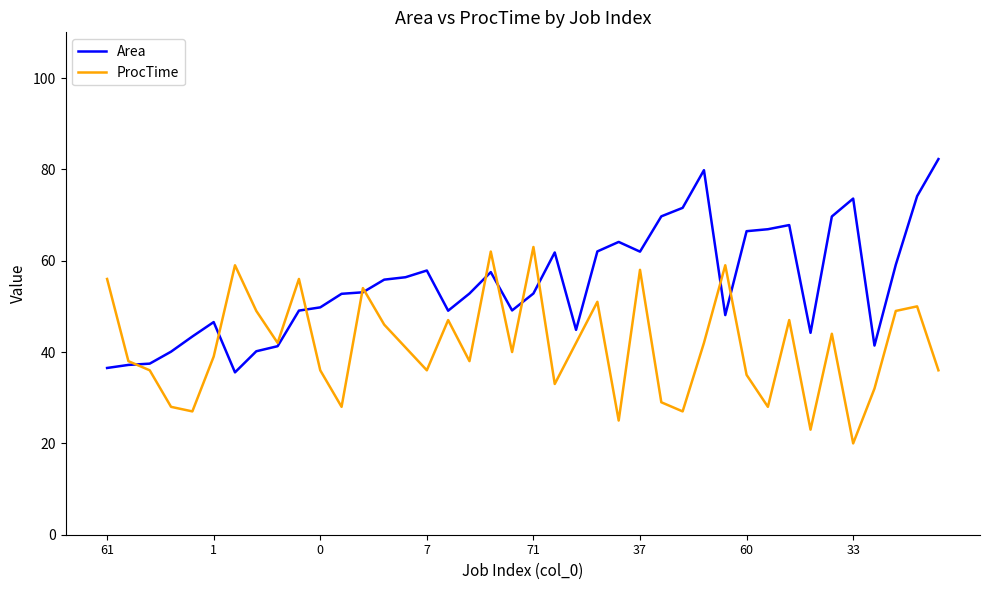

List the series in order of their overall mean, lowest first.

ProcTime, Area